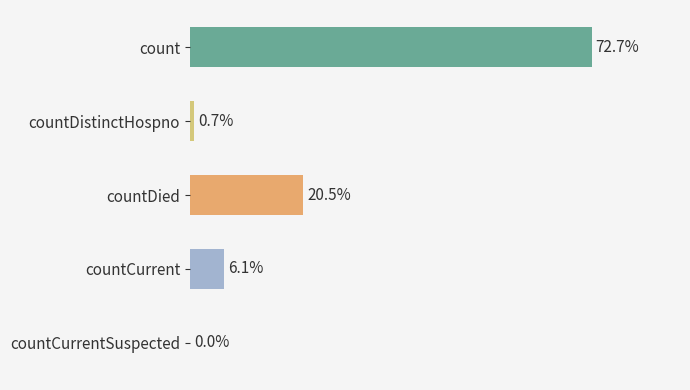

List the labels in order of value, largest first.

count, countDied, countCurrent, countDistinctHospno, countCurrentSuspected